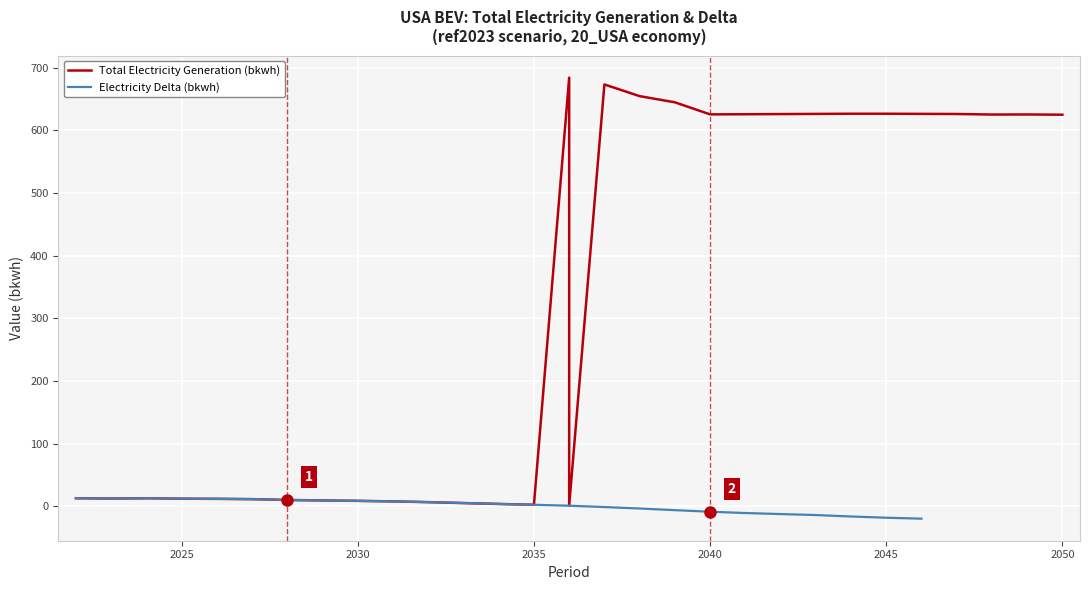

Is the value of Electricity Delta (bkwh) at 12 greater than the value of Total Electricity Generation (bkwh) at 29?

No